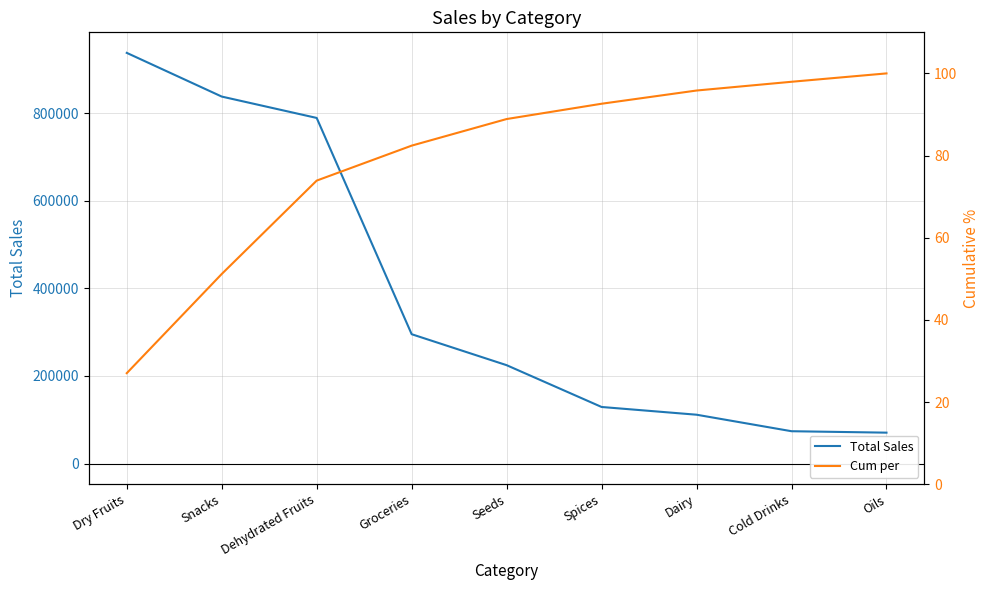

What is the greatest value displayed?

937540.0